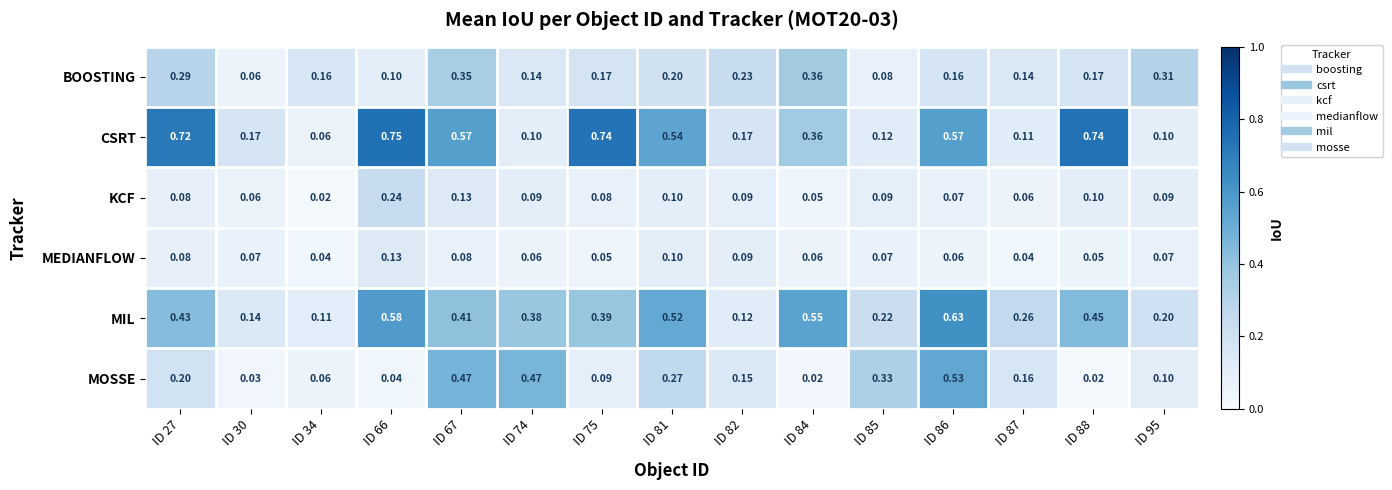

Which series has the largest range (max minus min)?

CSRT